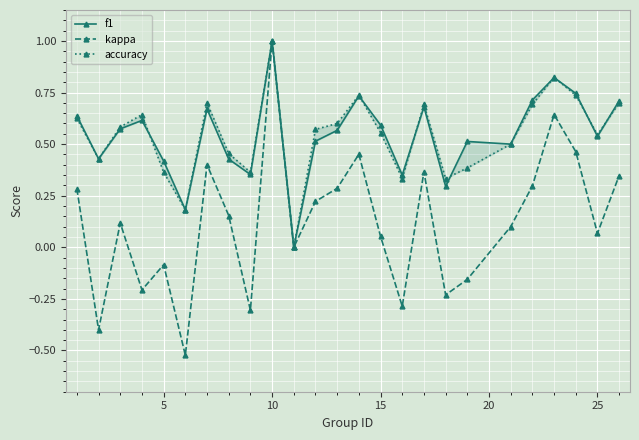

What is the highest value of the kappa series?

1.0